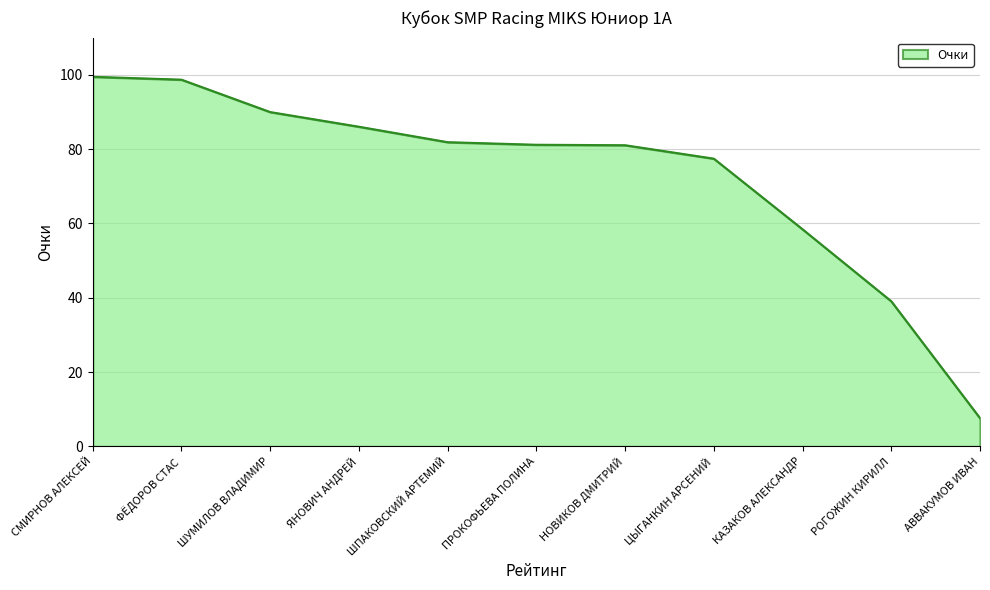

Which label corresponds to the smallest value in the chart?

АВВАКУМОВ ИВАН